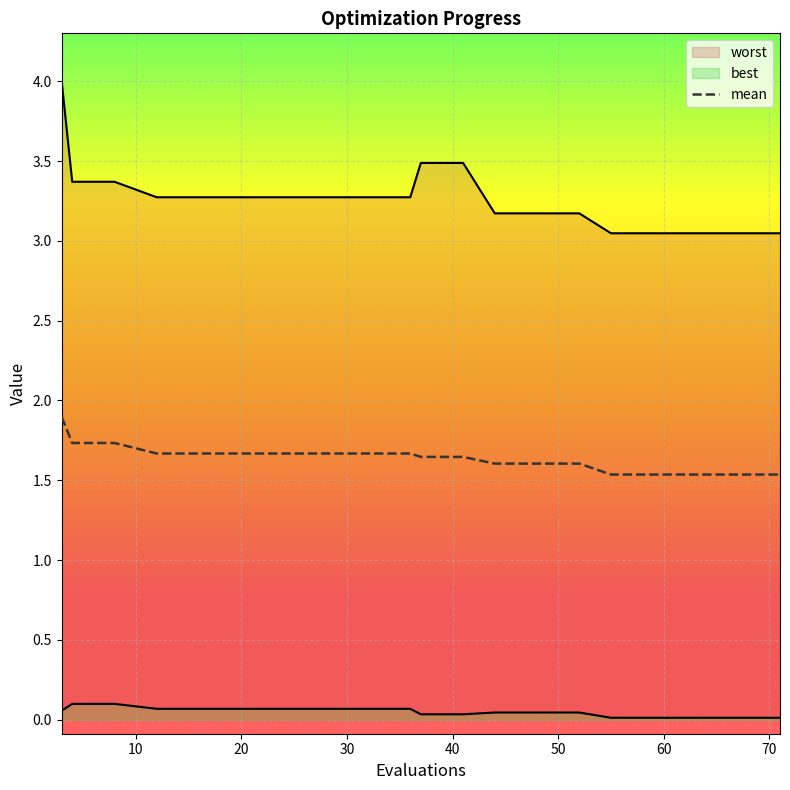

What is the highest value of the mean series?

1.9